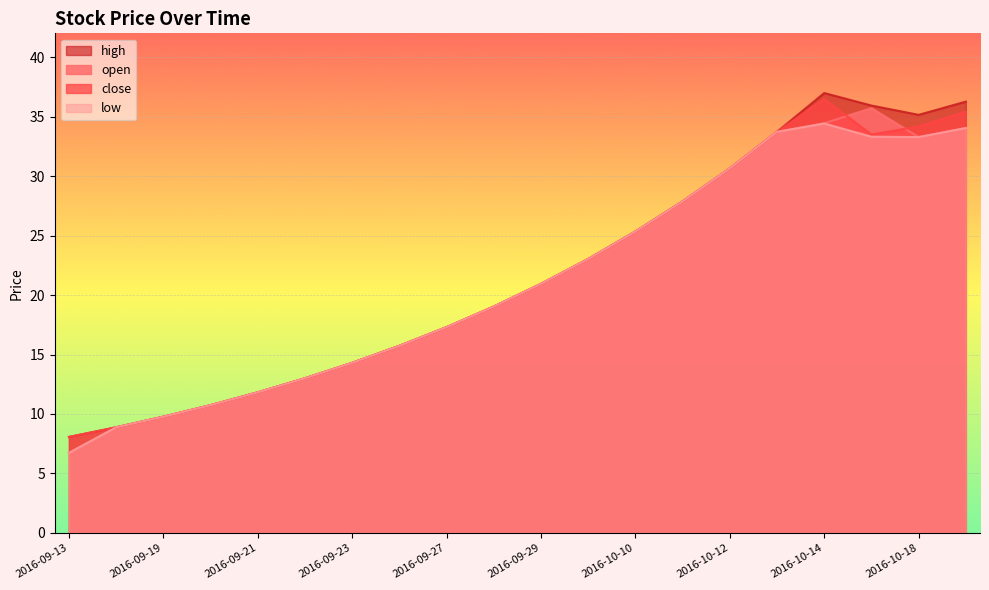

Rank the series by their maximum value, from highest to lowest.

high, close, open, low